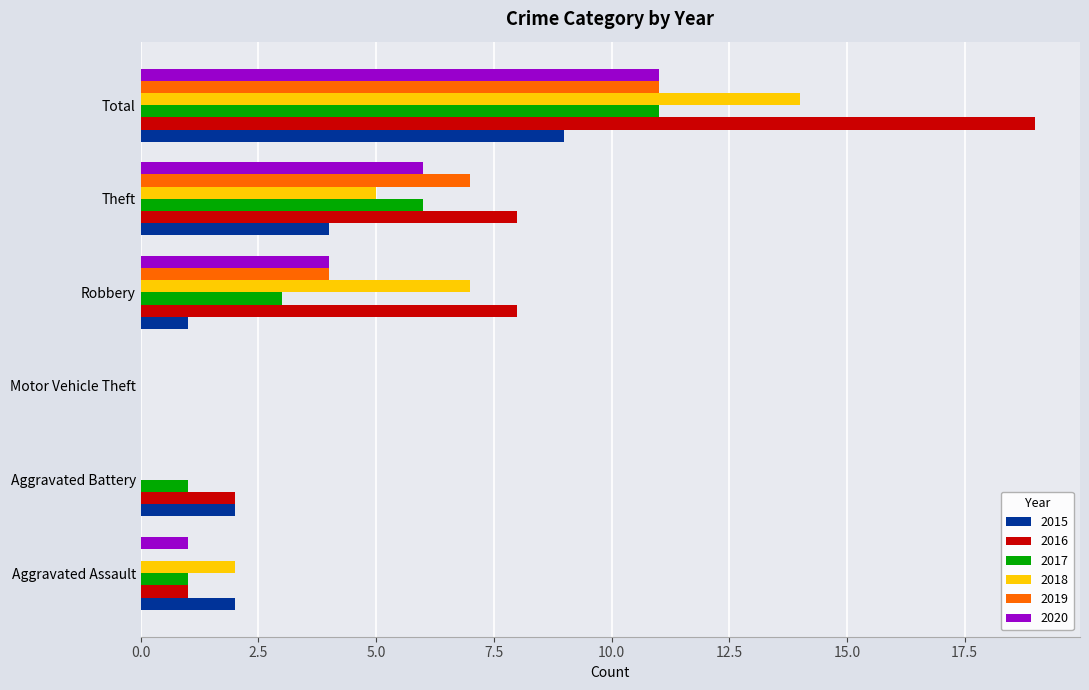

At which category does the chart reach its peak across all series?

Total